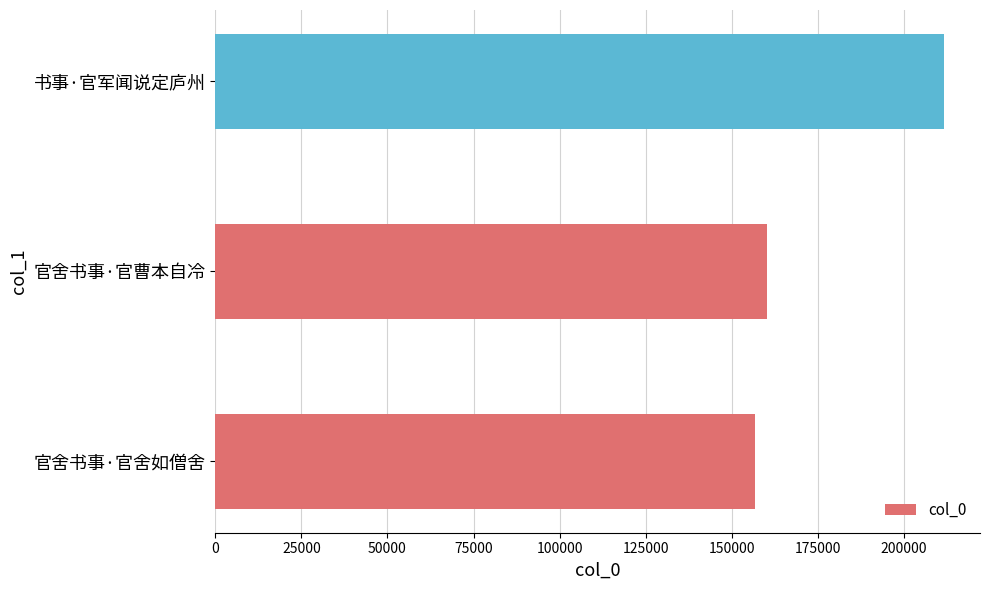

Reading bottom to top, list all the values displayed in this chart.

156633	160296	211531